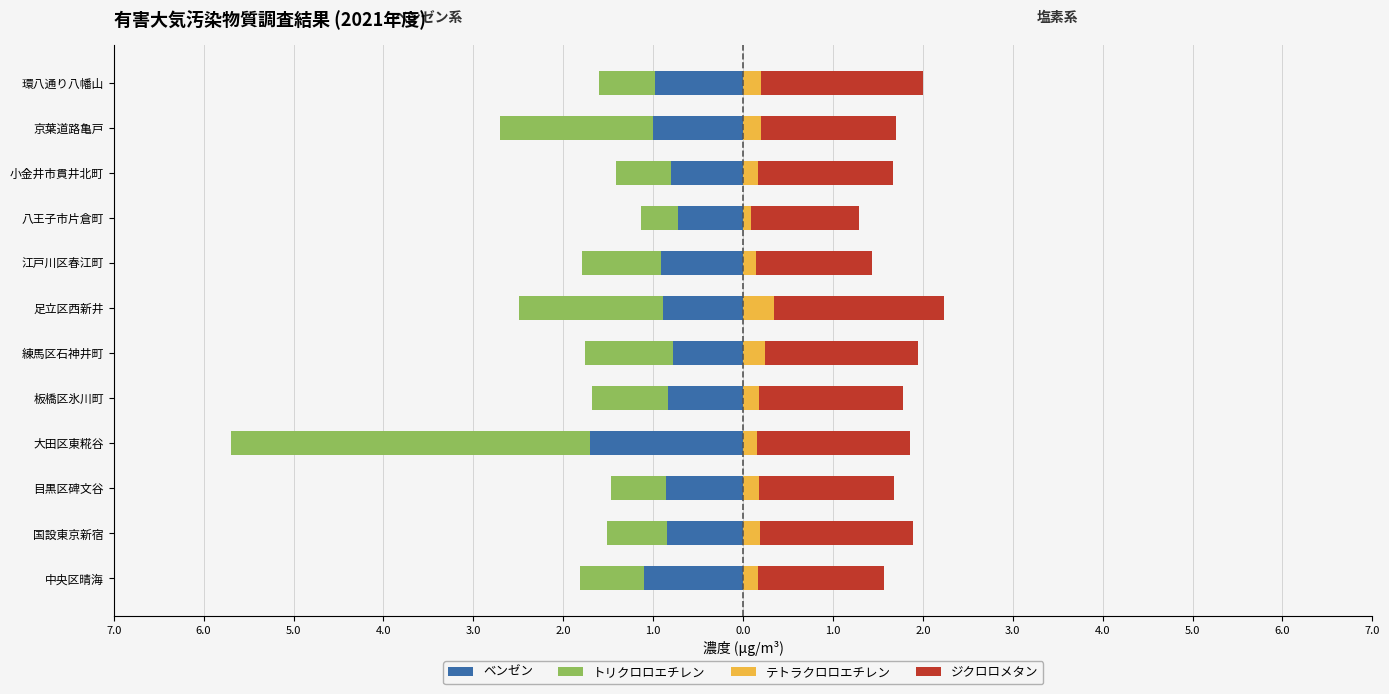

Which series has the widest spread of values?

トリクロロエチレン